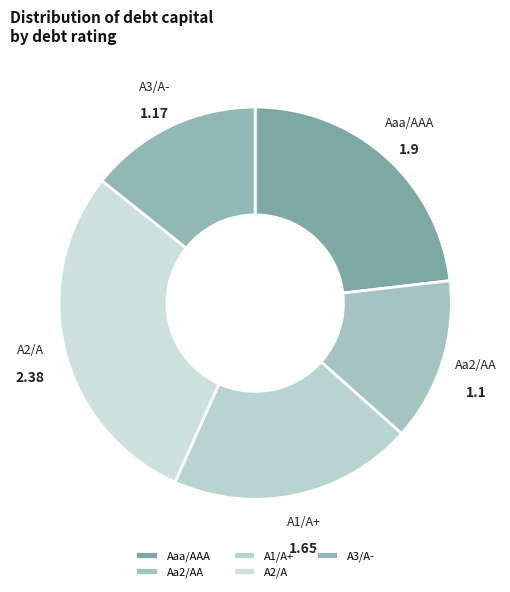

What is the ratio of the value at Aaa/AAA to the value at A2/A?

0.8